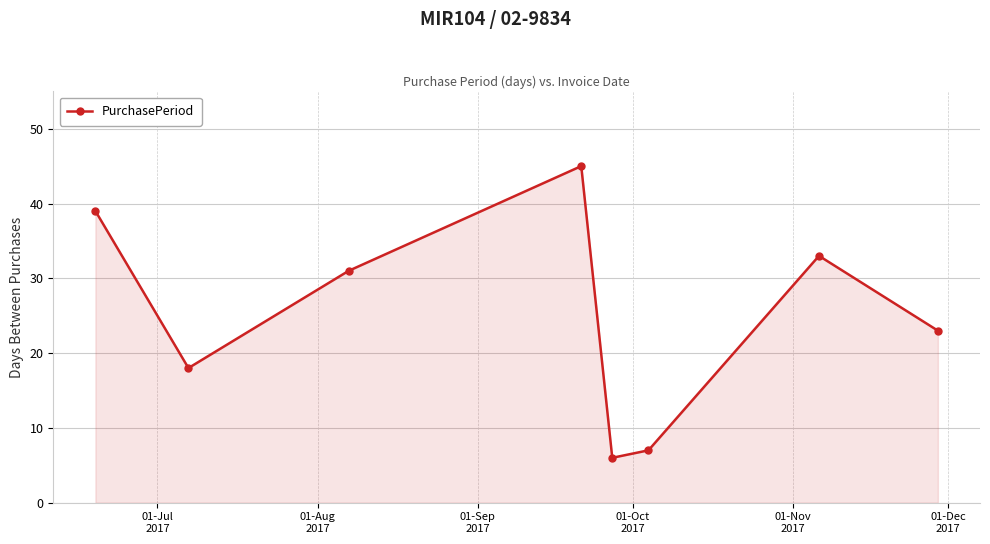

True or false: there are more than 2 points higher than both neighbors.

False